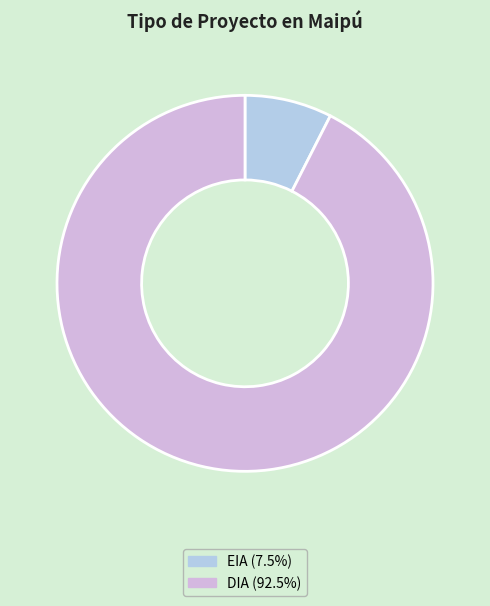

Count the number of slices in the pie.

2